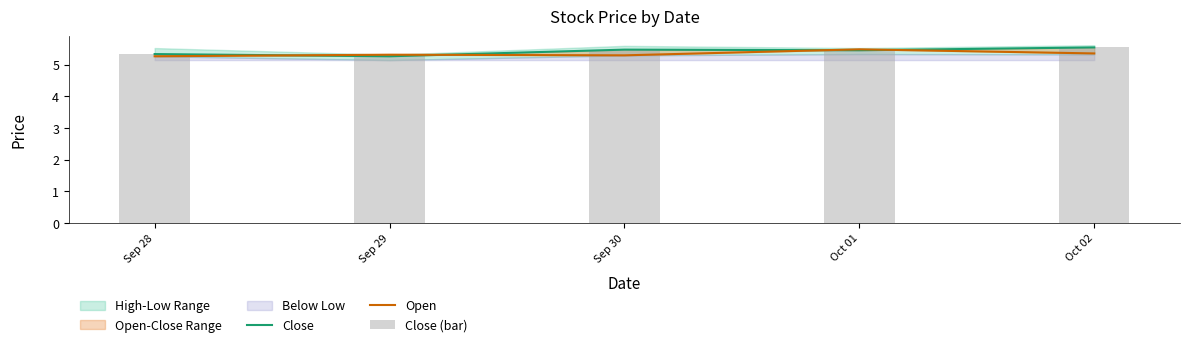

Count the Close (bar) values in the range 5 to 6.

5